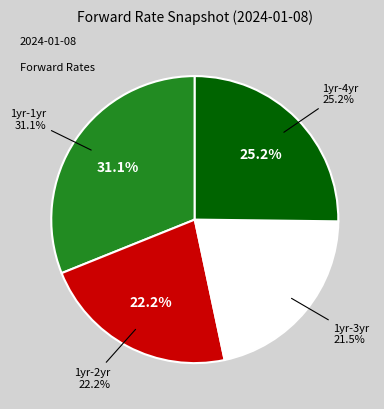

How many slices are in this pie chart?

4